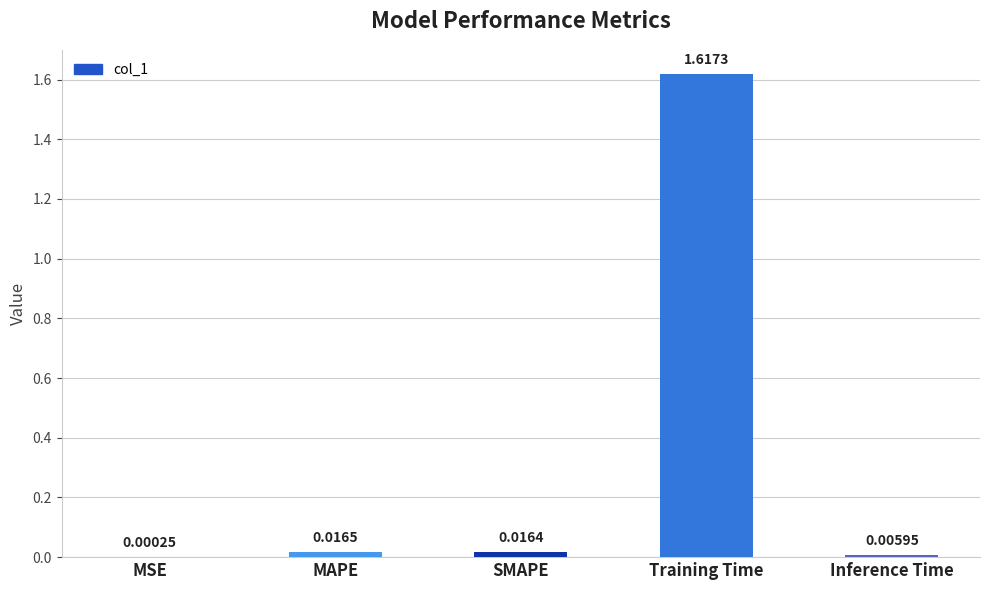

What is the sum of all values?

1.7